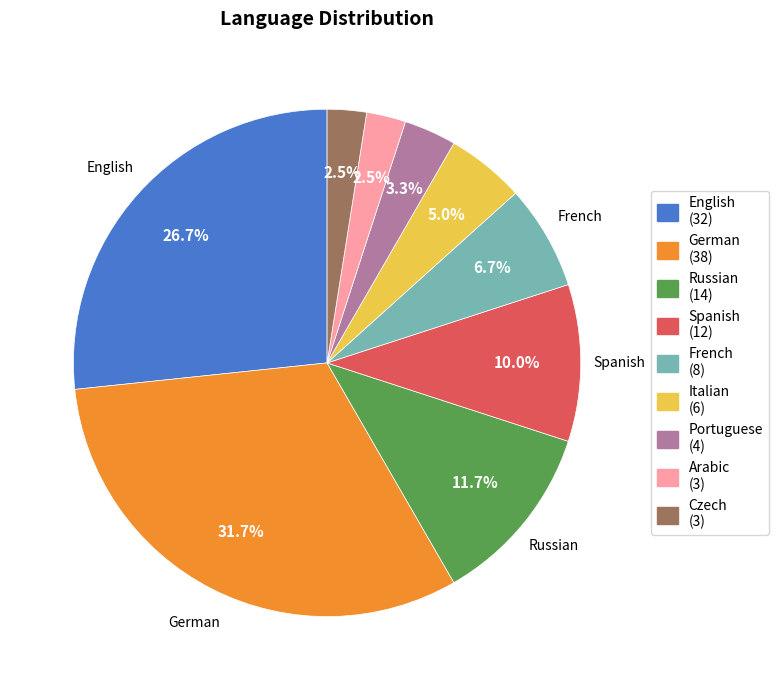

The Russian slice represents 1% of the pie. True or false?

False